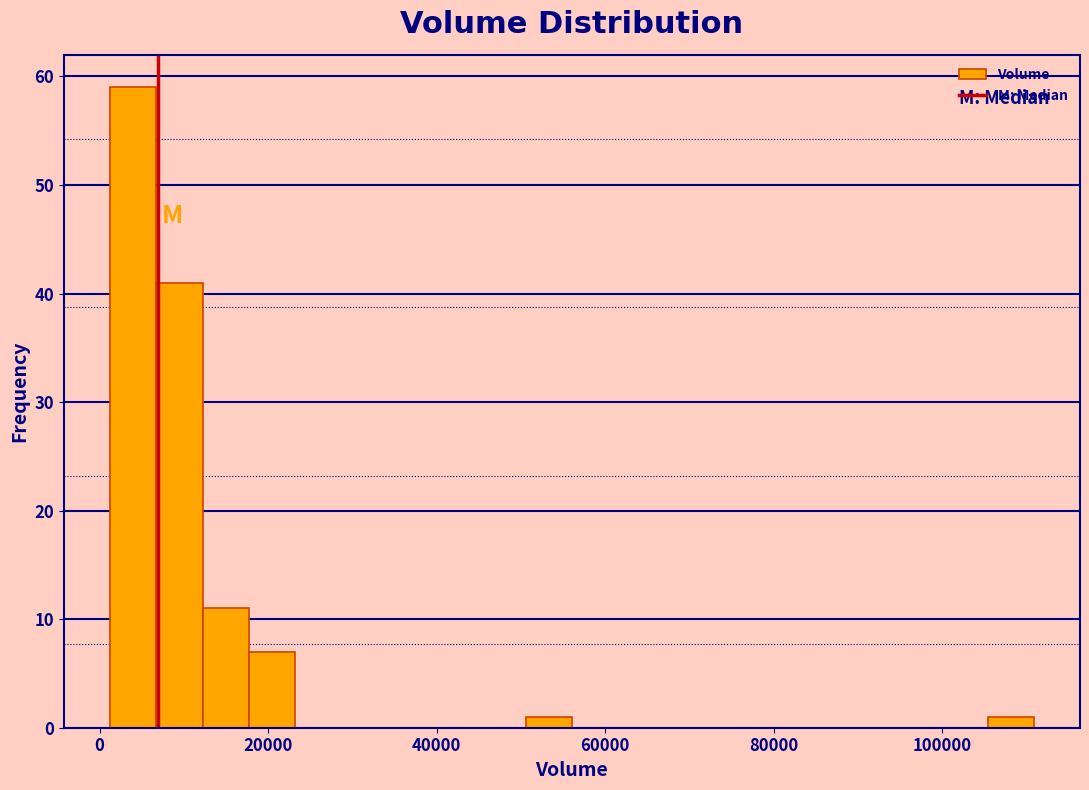

Around what value on the x-axis is the tallest bar? Give the approximate position of its centre, as read against the axis.

4000